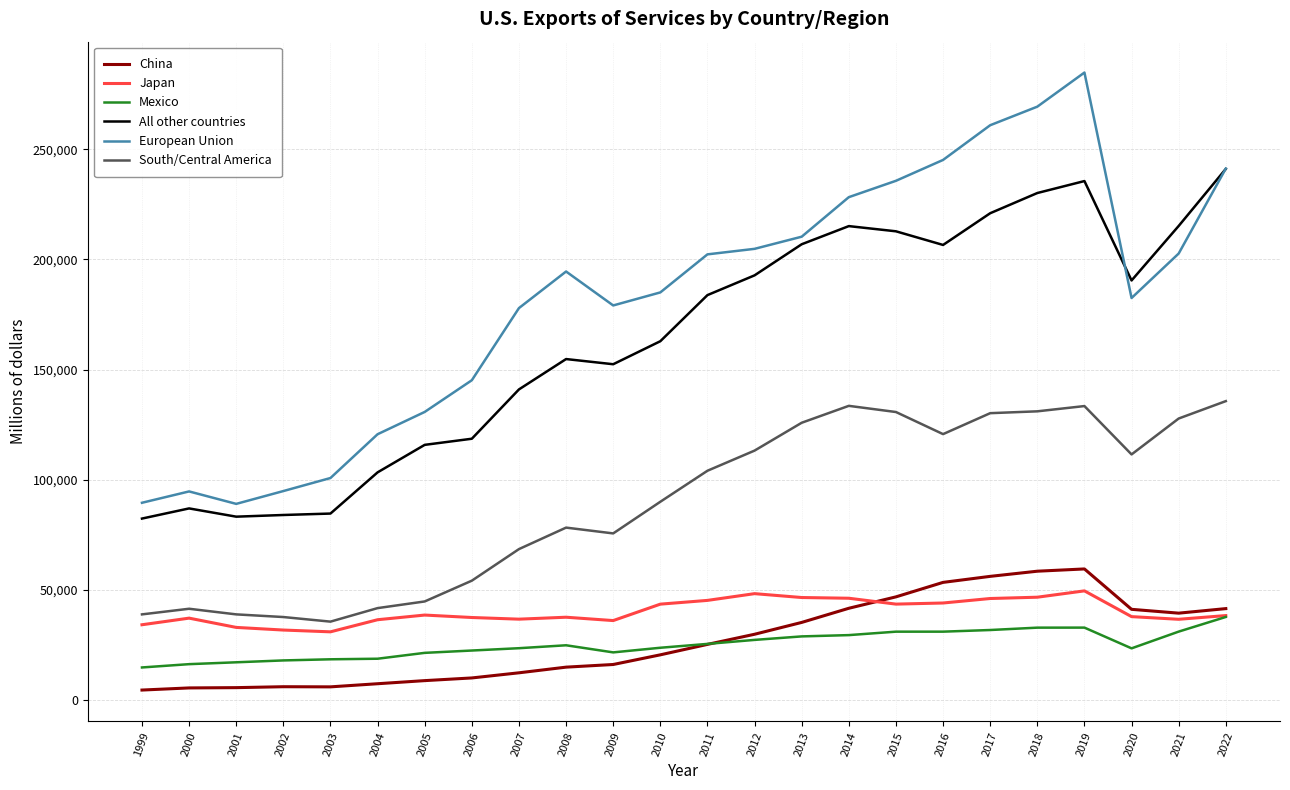

What are all the series names shown in the legend?

China, Japan, Mexico, All other countries, European Union, South/Central America